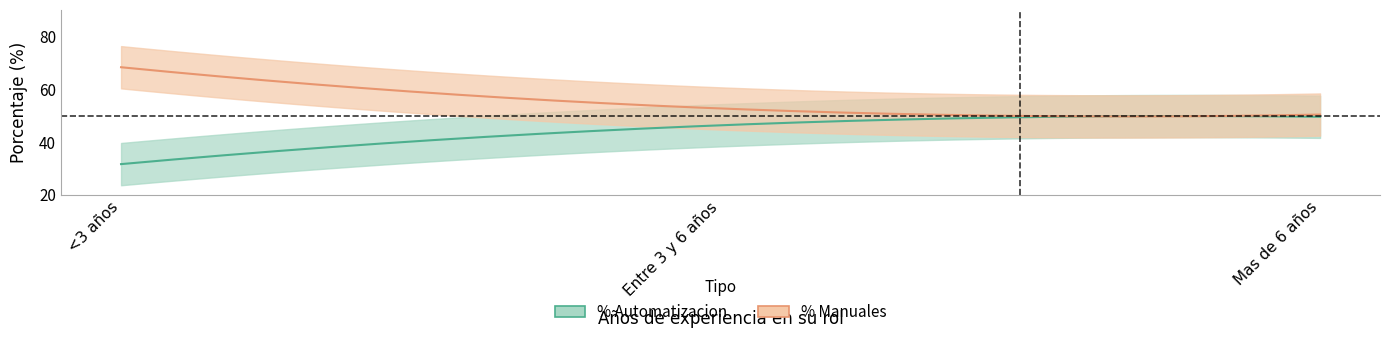

What is the difference between the highest and lowest values at Entre 3 y 6 años?

6.4